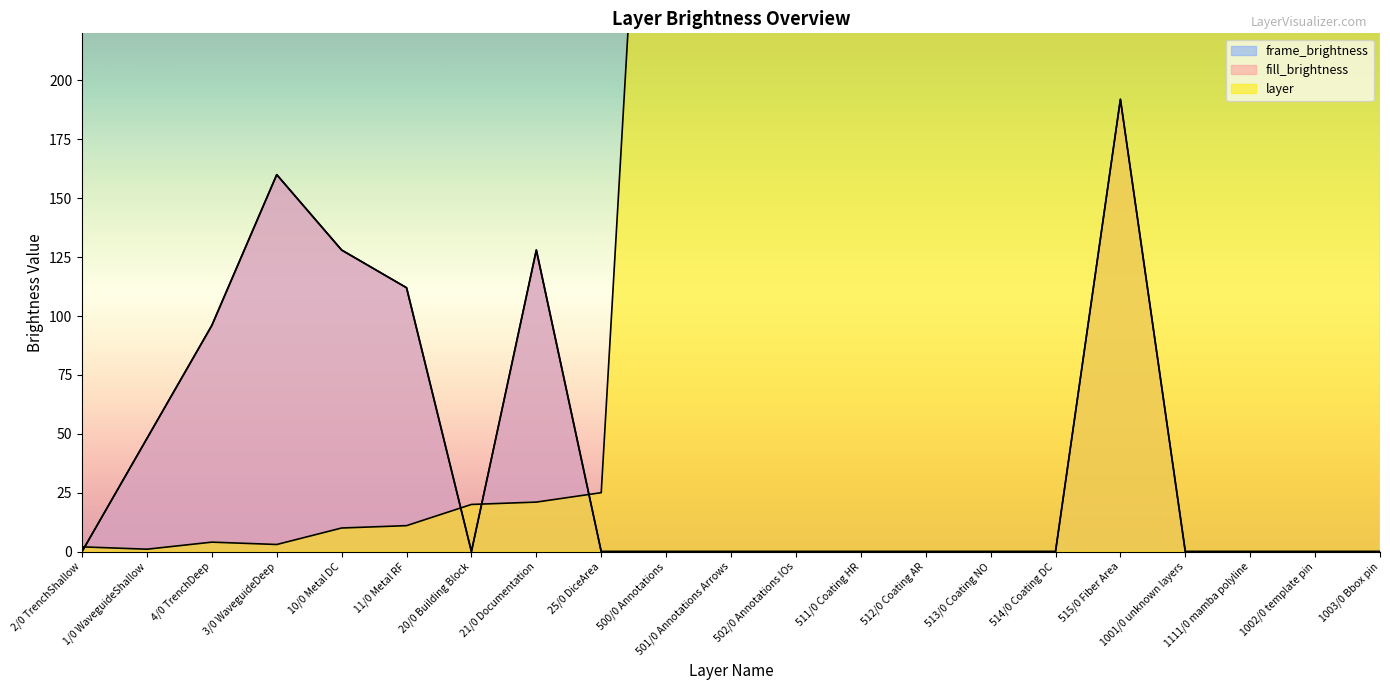

What is the label of the 18th point from the left?

1001/0 unknown layers